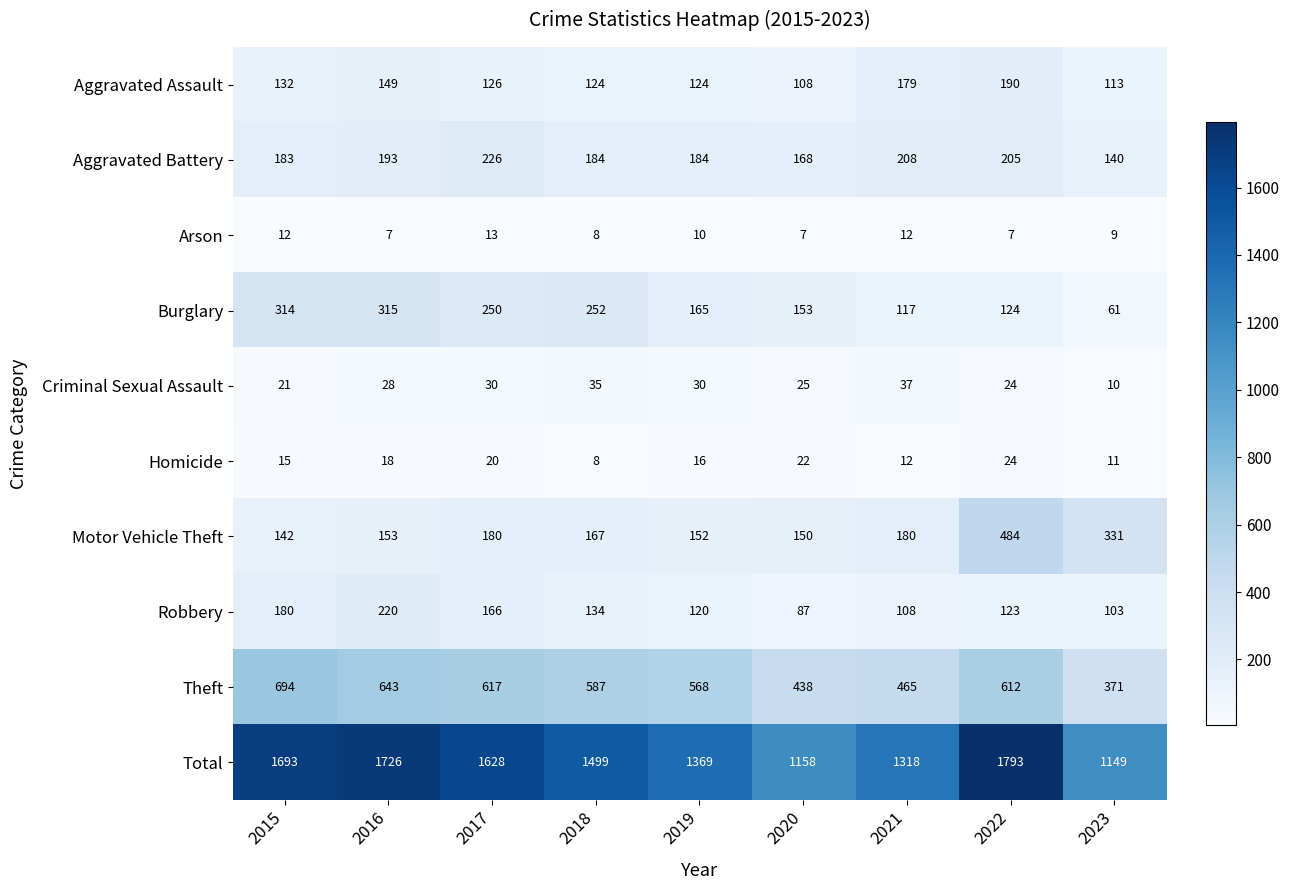

Between 2020 and 2023, which series saw the biggest shift?

Motor Vehicle Theft